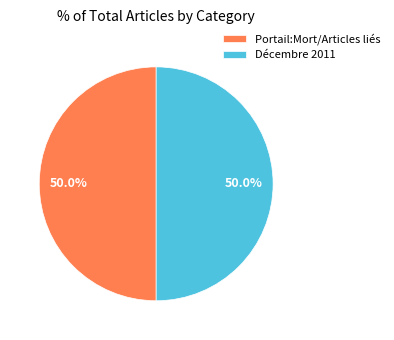

To the nearest percent, what is the difference between the largest and smallest slice percentages?

0%